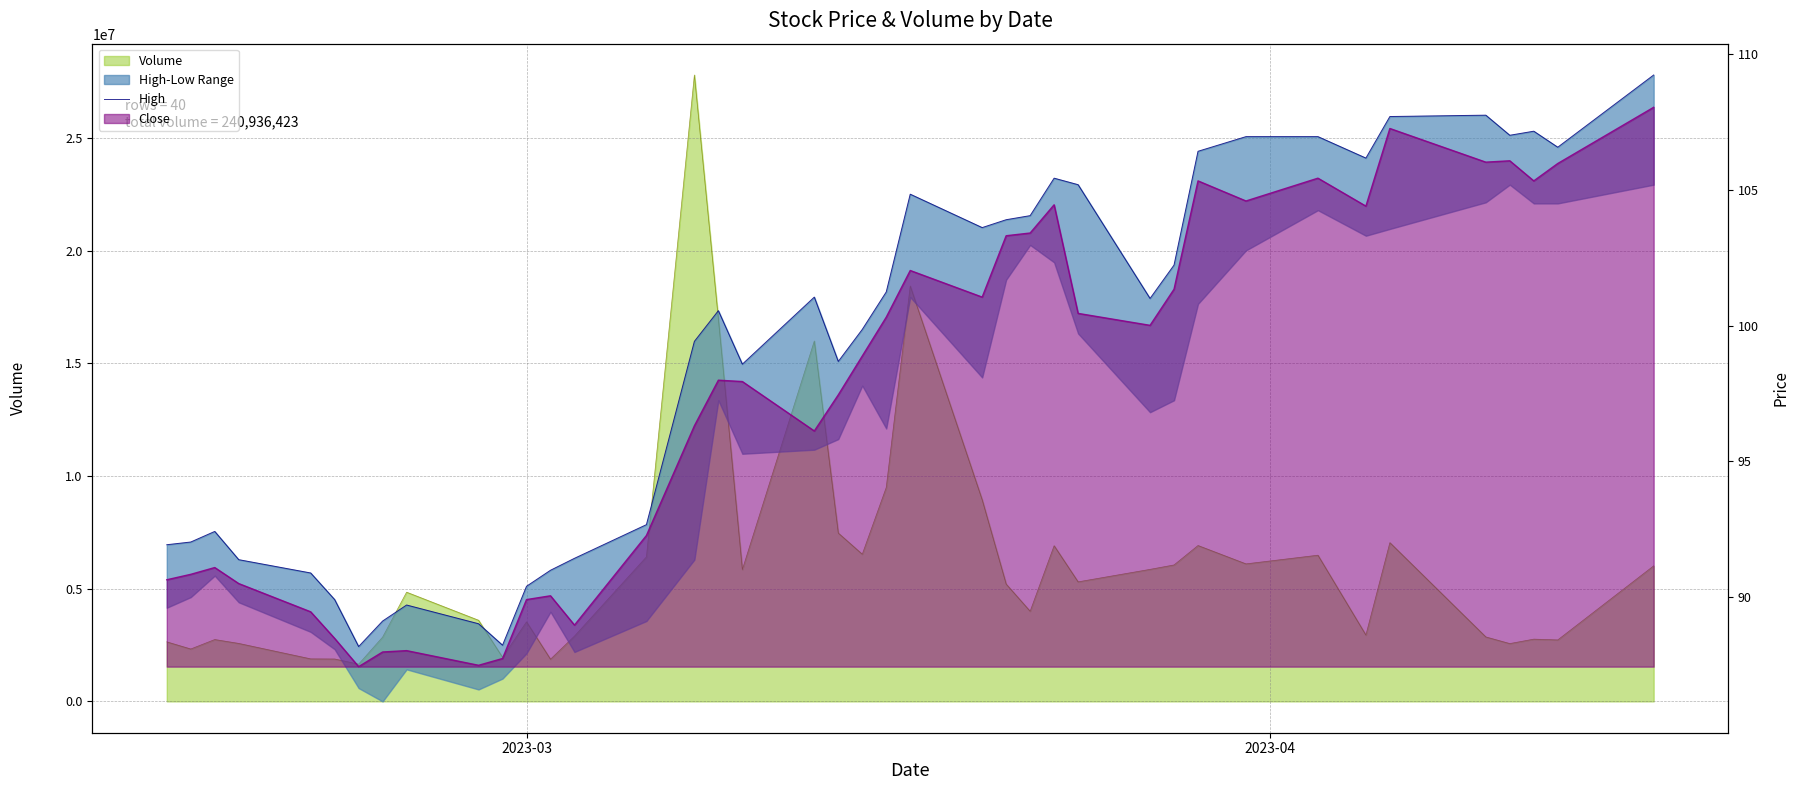

How many lines are shown in the chart?

1